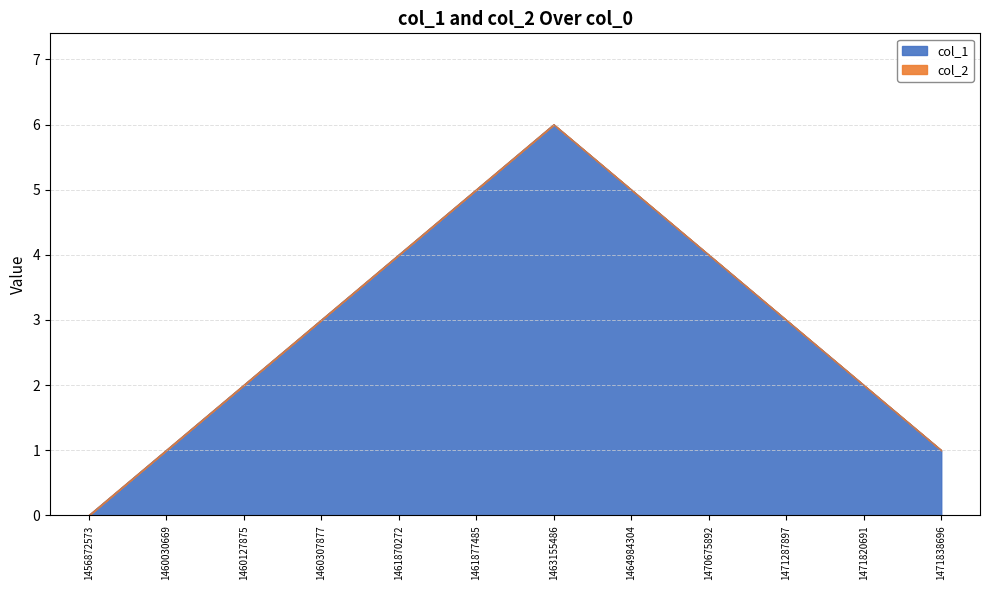

Which has a higher value, 1471820691 or 1471287897?

1471287897